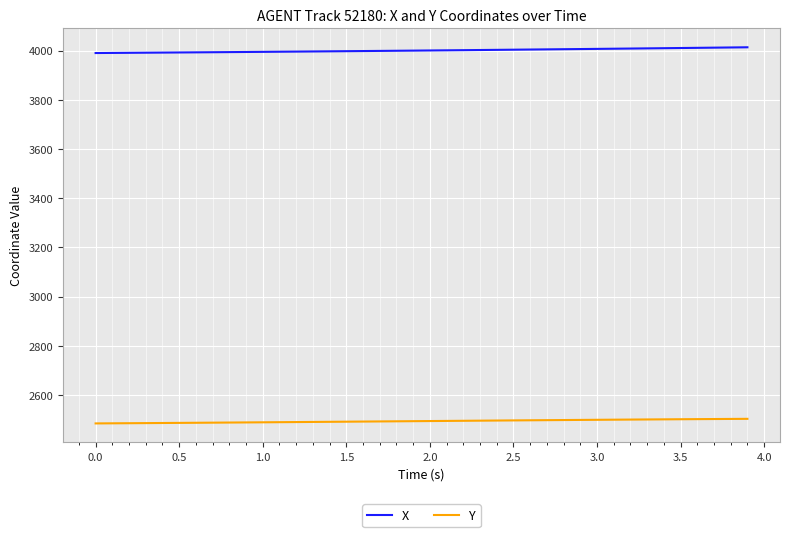

Rank the series by their average value, from highest to lowest.

X, Y